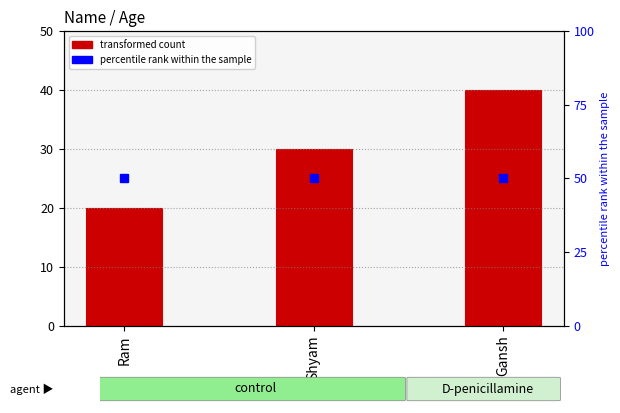

What is the difference between the maximum and second lowest values?

10